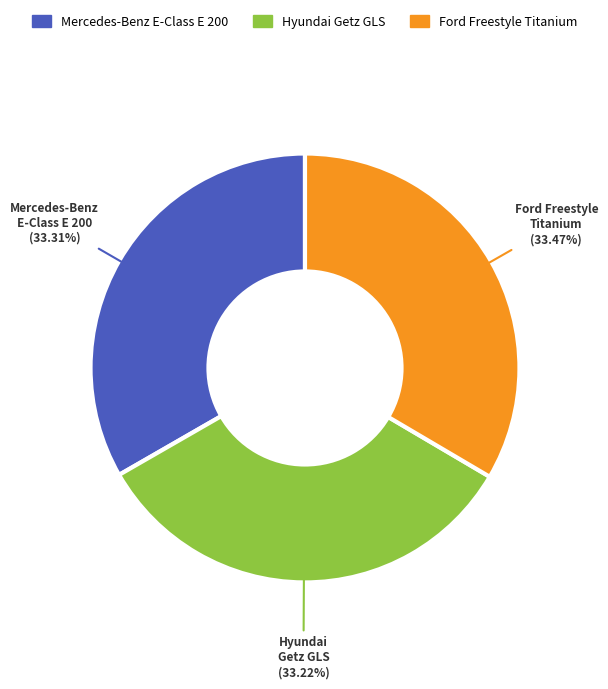

Is there any slice that represents more than half of the pie?

No